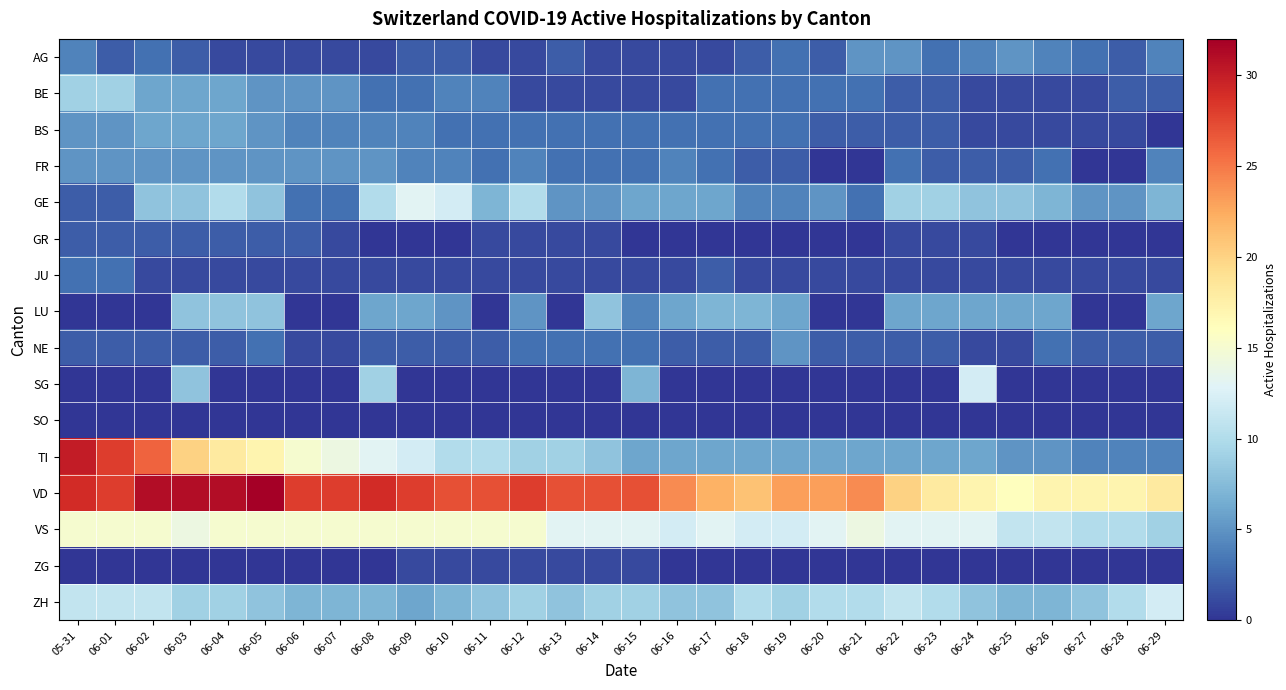

Reading left to right, extract all data points from this chart.

AG: 05-31=4	06-01=2	06-02=3	06-03=2	06-04=1	06-05=1	06-06=1	06-07=1	06-08=1	06-09=2	06-10=2	06-11=1	06-12=1	06-13=2	06-14=1	06-15=1	06-16=1	06-17=1	06-18=2	06-19=3	06-20=2	06-21=5	06-22=5	06-23=3	06-24=4	06-25=5	06-26=4	06-27=3	06-28=2	06-29=4
BE: 05-31=9	06-01=9	06-02=6	06-03=6	06-04=6	06-05=5	06-06=5	06-07=5	06-08=3	06-09=3	06-10=4	06-11=4	06-12=1	06-13=1	06-14=1	06-15=1	06-16=1	06-17=3	06-18=3	06-19=3	06-20=3	06-21=3	06-22=2	06-23=2	06-24=1	06-25=1	06-26=1	06-27=1	06-28=2	06-29=2
BS: 05-31=5	06-01=5	06-02=6	06-03=6	06-04=6	06-05=5	06-06=4	06-07=4	06-08=4	06-09=4	06-10=3	06-11=3	06-12=3	06-13=3	06-14=3	06-15=3	06-16=3	06-17=3	06-18=3	06-19=3	06-20=2	06-21=2	06-22=2	06-23=2	06-24=1	06-25=1	06-26=1	06-27=1	06-28=1	06-29=0
FR: 05-31=5	06-01=5	06-02=5	06-03=5	06-04=5	06-05=5	06-06=5	06-07=5	06-08=5	06-09=4	06-10=4	06-11=3	06-12=4	06-13=3	06-14=3	06-15=3	06-16=4	06-17=3	06-18=2	06-19=2	06-20=0	06-21=0	06-22=3	06-23=2	06-24=2	06-25=2	06-26=3	06-27=0	06-28=0	06-29=4
GE: 05-31=2	06-01=2	06-02=8	06-03=8	06-04=10	06-05=8	06-06=3	06-07=3	06-08=10	06-09=13	06-10=12	06-11=7	06-12=10	06-13=5	06-14=5	06-15=6	06-16=6	06-17=6	06-18=4	06-19=4	06-20=5	06-21=3	06-22=9	06-23=9	06-24=8	06-25=8	06-26=7	06-27=5	06-28=5	06-29=7
GR: 05-31=2	06-01=2	06-02=2	06-03=2	06-04=2	06-05=2	06-06=2	06-07=1	06-08=0	06-09=0	06-10=0	06-11=1	06-12=1	06-13=1	06-14=1	06-15=0	06-16=0	06-17=0	06-18=0	06-19=0	06-20=0	06-21=0	06-22=1	06-23=1	06-24=1	06-25=0	06-26=0	06-27=0	06-28=0	06-29=0
JU: 05-31=3	06-01=3	06-02=1	06-03=1	06-04=1	06-05=1	06-06=1	06-07=1	06-08=1	06-09=1	06-10=1	06-11=1	06-12=1	06-13=1	06-14=1	06-15=1	06-16=1	06-17=2	06-18=1	06-19=1	06-20=1	06-21=1	06-22=1	06-23=1	06-24=1	06-25=1	06-26=1	06-27=1	06-28=1	06-29=1
LU: 05-31=0	06-01=0	06-02=0	06-03=8	06-04=8	06-05=8	06-06=0	06-07=0	06-08=6	06-09=6	06-10=5	06-11=0	06-12=5	06-13=0	06-14=8	06-15=4	06-16=6	06-17=7	06-18=7	06-19=6	06-20=0	06-21=0	06-22=6	06-23=6	06-24=6	06-25=6	06-26=6	06-27=0	06-28=0	06-29=6
NE: 05-31=2	06-01=2	06-02=2	06-03=2	06-04=2	06-05=3	06-06=1	06-07=1	06-08=2	06-09=2	06-10=2	06-11=2	06-12=3	06-13=3	06-14=3	06-15=3	06-16=2	06-17=2	06-18=2	06-19=5	06-20=2	06-21=2	06-22=2	06-23=2	06-24=1	06-25=1	06-26=3	06-27=2	06-28=2	06-29=2
SG: 05-31=0	06-01=0	06-02=0	06-03=8	06-04=0	06-05=0	06-06=0	06-07=0	06-08=9	06-09=0	06-10=0	06-11=0	06-12=0	06-13=0	06-14=0	06-15=7	06-16=0	06-17=0	06-18=0	06-19=0	06-20=0	06-21=0	06-22=0	06-23=0	06-24=12	06-25=0	06-26=0	06-27=0	06-28=0	06-29=0
SO: 05-31=0	06-01=0	06-02=0	06-03=0	06-04=0	06-05=0	06-06=0	06-07=0	06-08=0	06-09=0	06-10=0	06-11=0	06-12=0	06-13=0	06-14=0	06-15=0	06-16=0	06-17=0	06-18=0	06-19=0	06-20=0	06-21=0	06-22=0	06-23=0	06-24=0	06-25=0	06-26=0	06-27=0	06-28=0	06-29=0
TI: 05-31=30	06-01=28	06-02=26	06-03=20	06-04=18	06-05=17	06-06=15	06-07=14	06-08=13	06-09=12	06-10=10	06-11=10	06-12=9	06-13=9	06-14=8	06-15=6	06-16=6	06-17=6	06-18=6	06-19=6	06-20=6	06-21=6	06-22=6	06-23=6	06-24=6	06-25=5	06-26=5	06-27=4	06-28=4	06-29=4
VD: 05-31=29	06-01=28	06-02=31	06-03=31	06-04=31	06-05=32	06-06=28	06-07=28	06-08=29	06-09=28	06-10=27	06-11=27	06-12=28	06-13=27	06-14=27	06-15=27	06-16=24	06-17=22	06-18=21	06-19=23	06-20=23	06-21=24	06-22=20	06-23=18	06-24=17	06-25=16	06-26=17	06-27=17	06-28=17	06-29=18
VS: 05-31=15	06-01=15	06-02=15	06-03=14	06-04=15	06-05=15	06-06=15	06-07=15	06-08=15	06-09=15	06-10=15	06-11=15	06-12=15	06-13=13	06-14=13	06-15=13	06-16=12	06-17=13	06-18=12	06-19=12	06-20=13	06-21=14	06-22=13	06-23=13	06-24=13	06-25=11	06-26=11	06-27=10	06-28=10	06-29=9
ZG: 05-31=0	06-01=0	06-02=0	06-03=0	06-04=0	06-05=0	06-06=0	06-07=0	06-08=0	06-09=1	06-10=1	06-11=1	06-12=1	06-13=1	06-14=1	06-15=1	06-16=0	06-17=0	06-18=0	06-19=0	06-20=0	06-21=0	06-22=0	06-23=0	06-24=0	06-25=0	06-26=0	06-27=0	06-28=0	06-29=0
ZH: 05-31=11	06-01=11	06-02=11	06-03=9	06-04=9	06-05=8	06-06=7	06-07=7	06-08=7	06-09=6	06-10=7	06-11=8	06-12=9	06-13=8	06-14=9	06-15=9	06-16=8	06-17=8	06-18=10	06-19=9	06-20=10	06-21=10	06-22=11	06-23=10	06-24=8	06-25=7	06-26=7	06-27=8	06-28=10	06-29=12